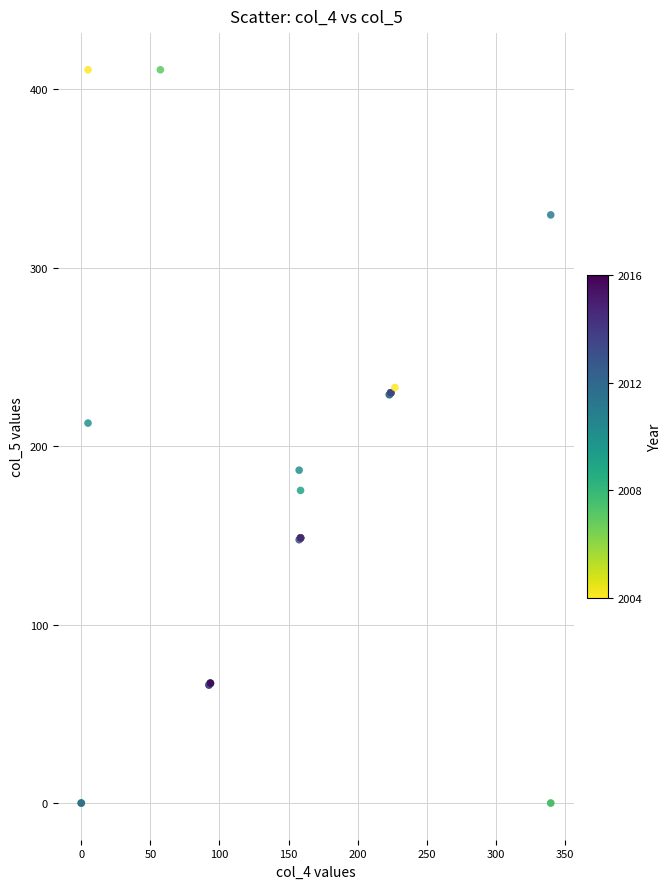

What Y value in the scatter plot is closest to 205?

212.9